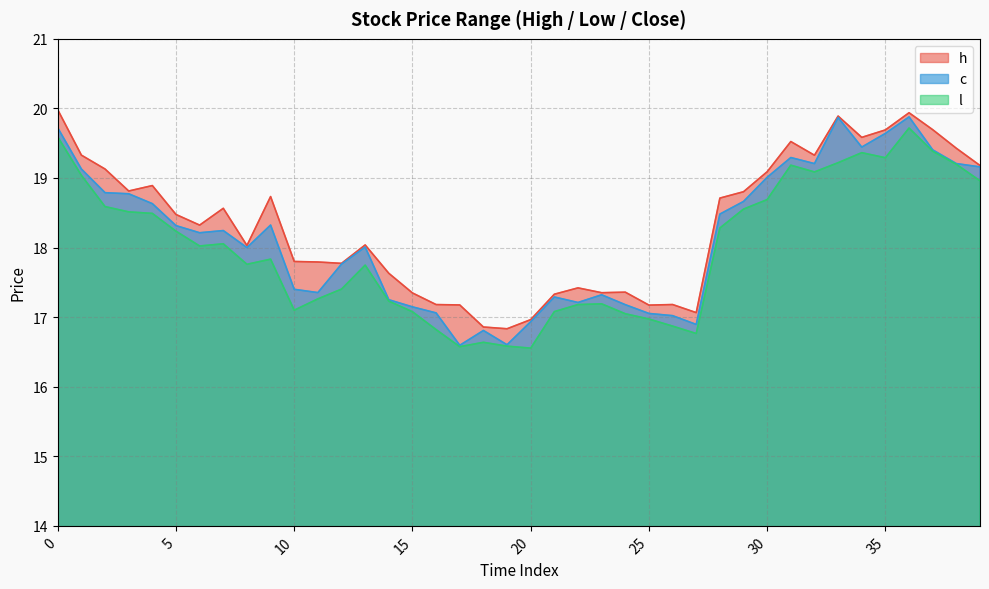

How many lines are shown in the chart?

3